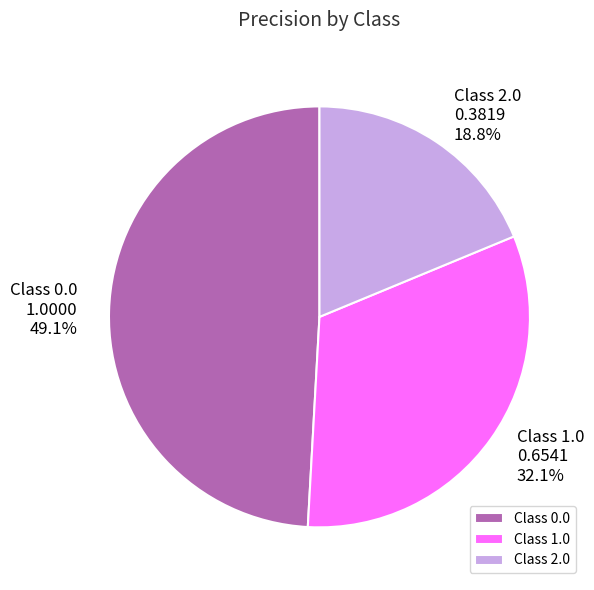

To the nearest percent, what is the average slice percentage?

33%